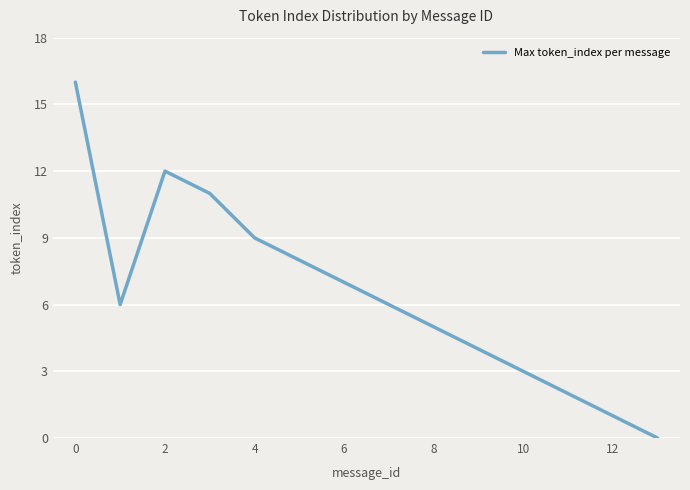

What is the maximum value shown in the chart?

16